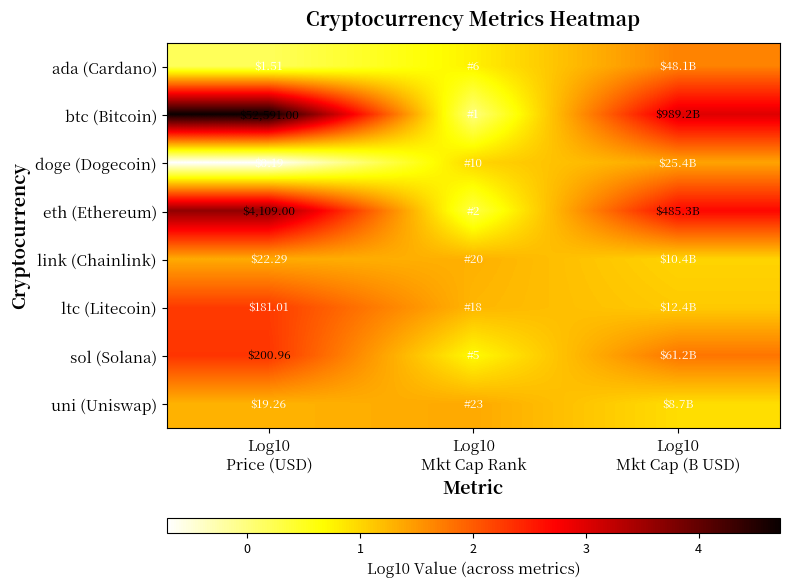

Which has a higher value, Log10
Price (USD) or Log10
Mkt Cap (B USD)?

Log10
Mkt Cap (B USD)